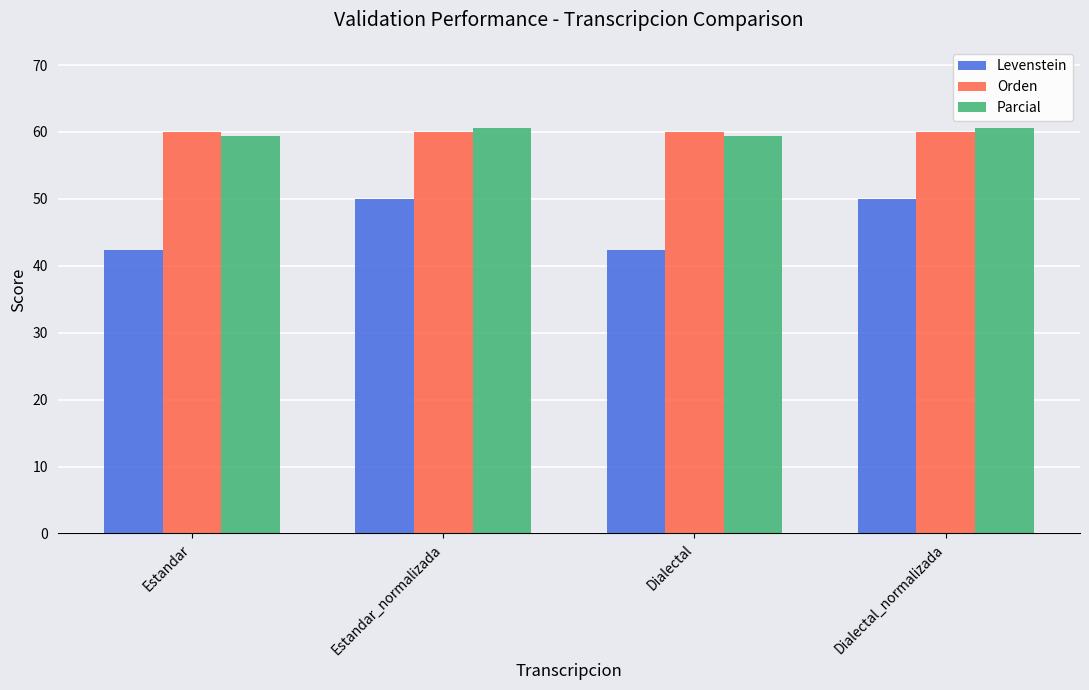

What is the spread (max minus min) of values at Dialectal?

17.7